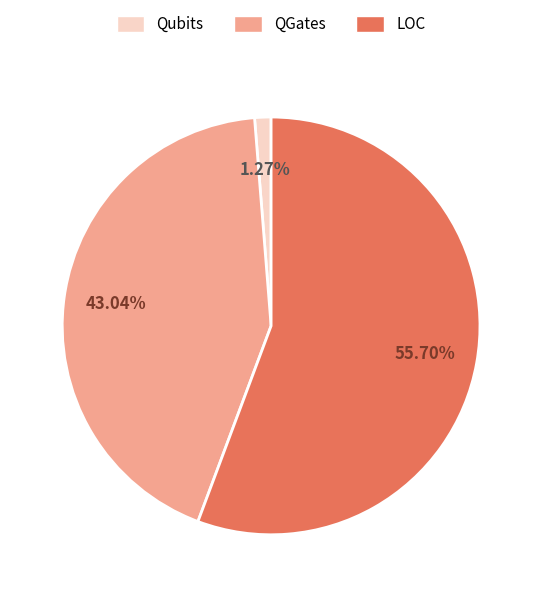

True or false: LOC accounts for 56% of the total.

True